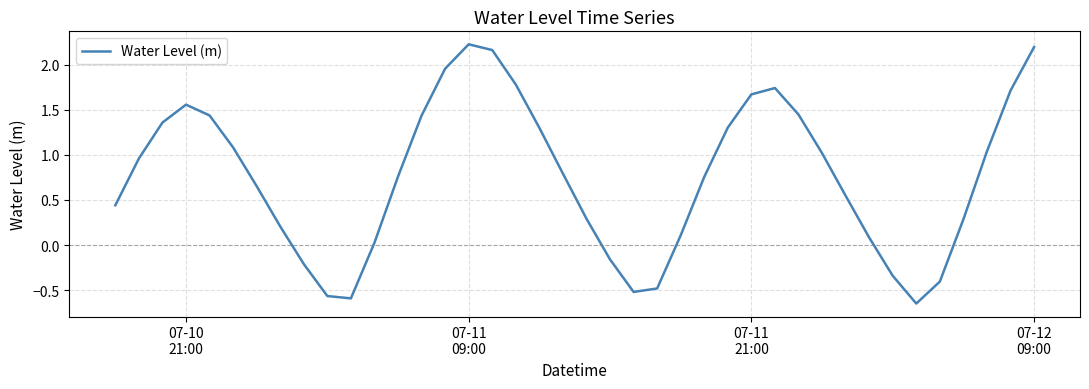

What is the difference between the maximum and minimum values?

2.9